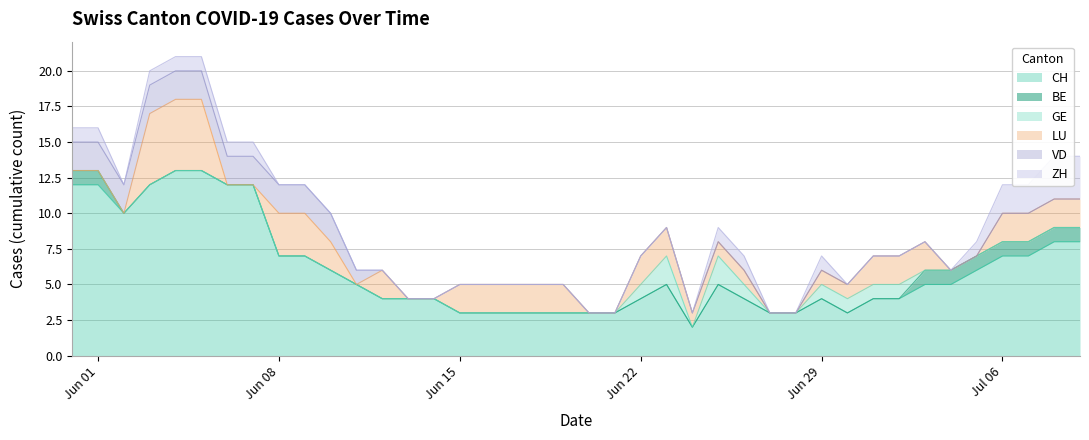

The value of CH at 2020-06-07 is 12. True or false?

True